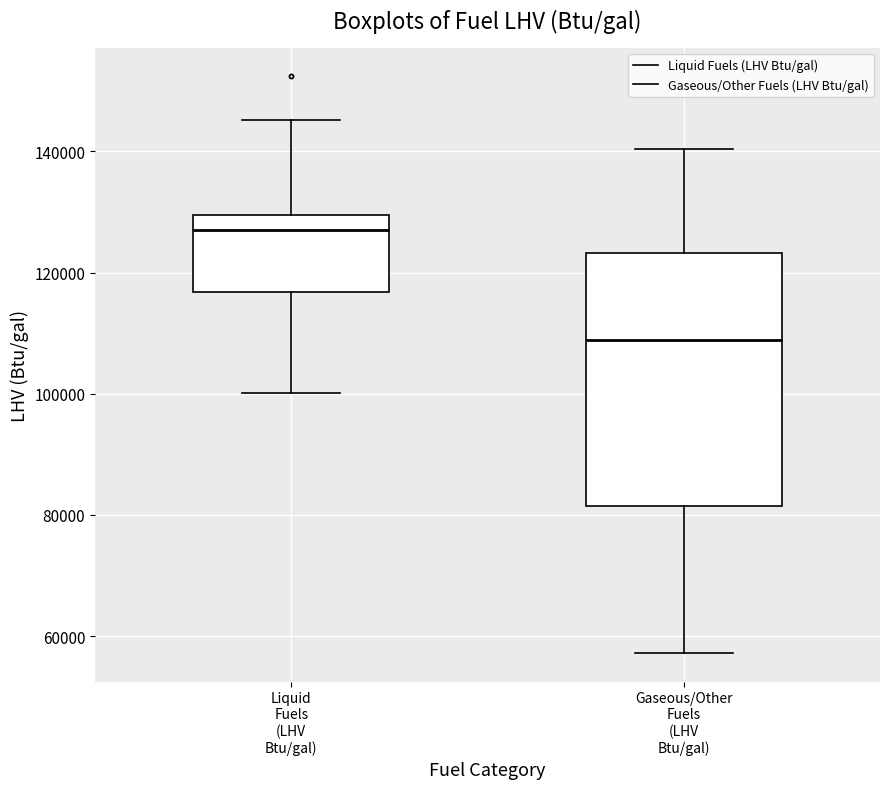

Which box is the tallest, from its lower edge to its upper edge?

Gaseous/Other Fuels (LHV Btu/gal)